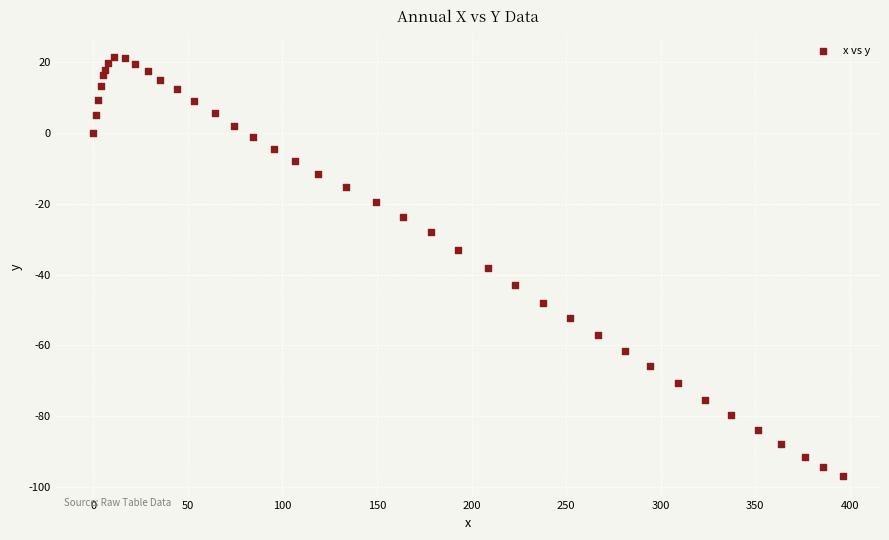

What is the range of X values (max minus min)?

396.1